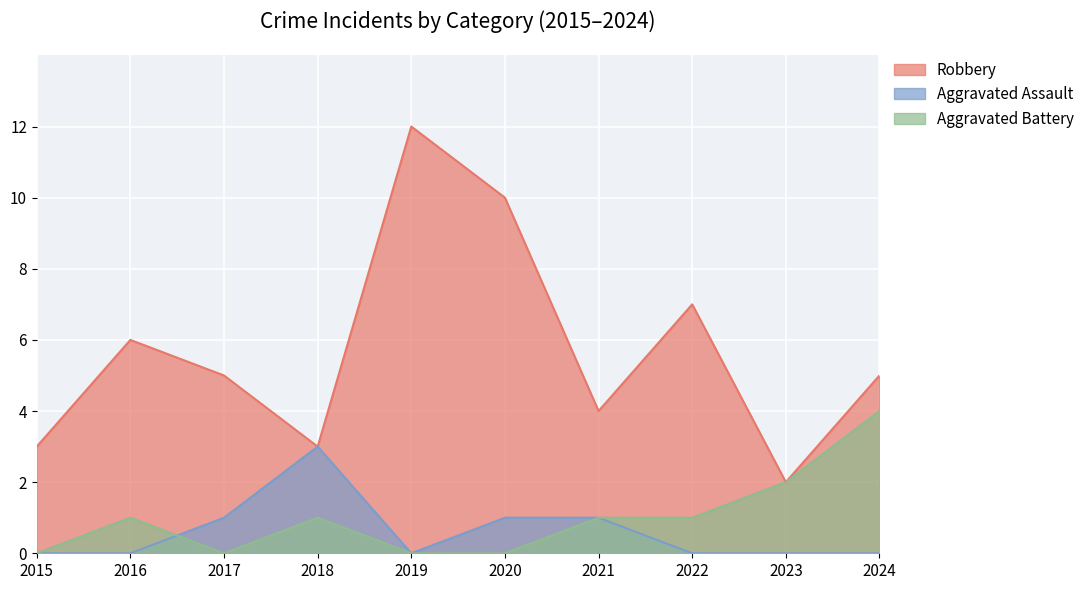

True or false: Robbery and Aggravated Battery intersect in this chart.

False